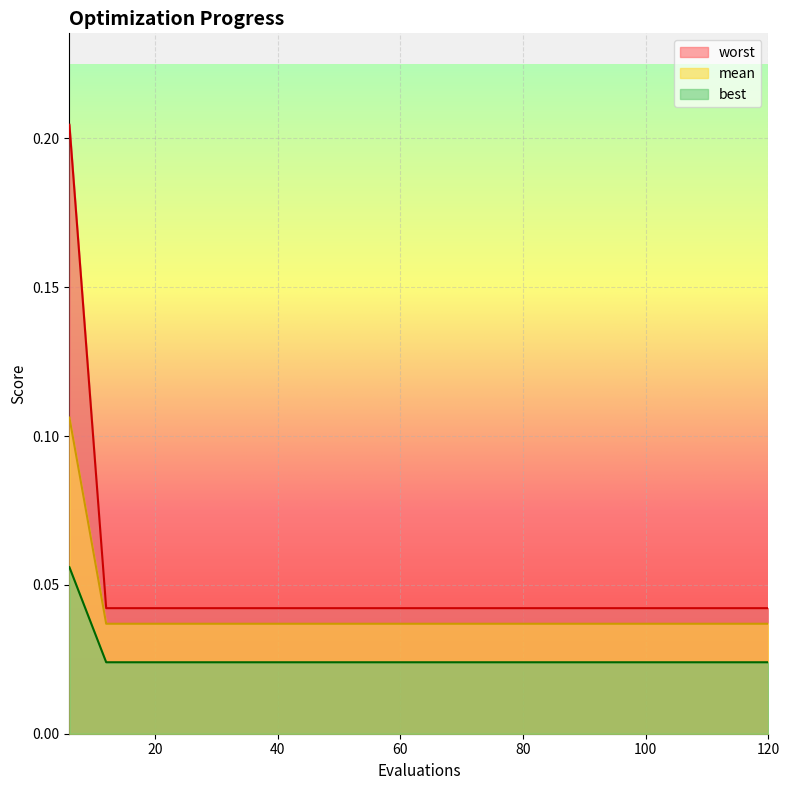

True or false: mean has a value of 0.0 at 84.

False